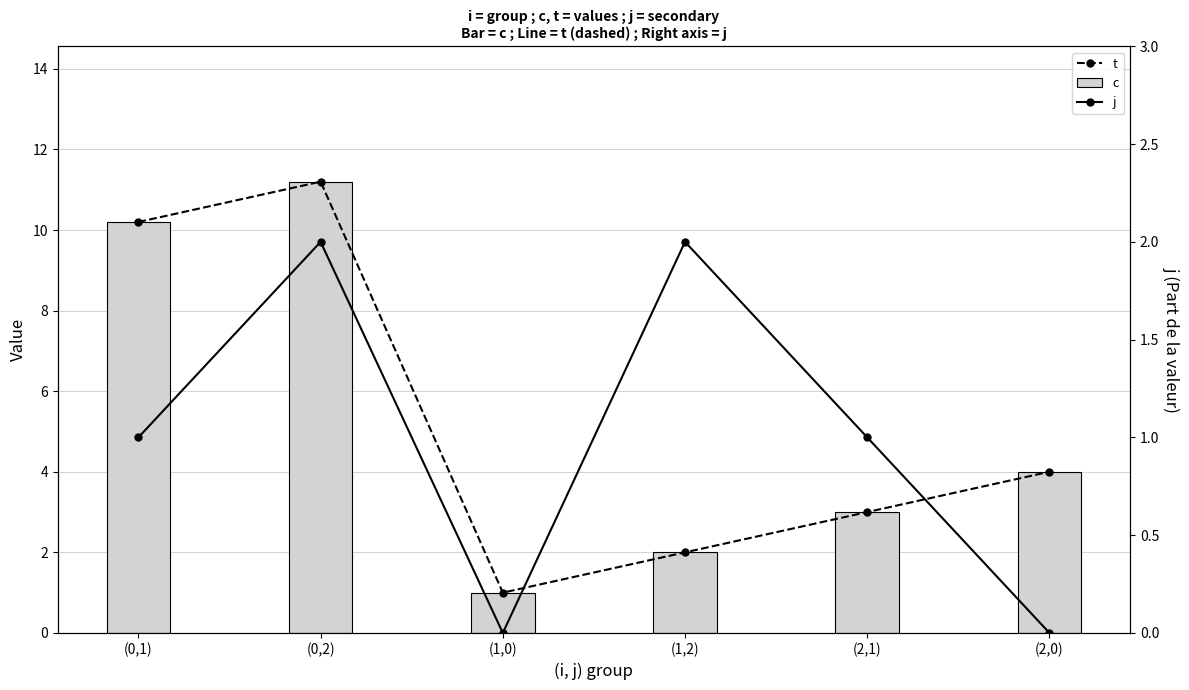

What is the spread (max minus min) of values at (0,1)?

9.2